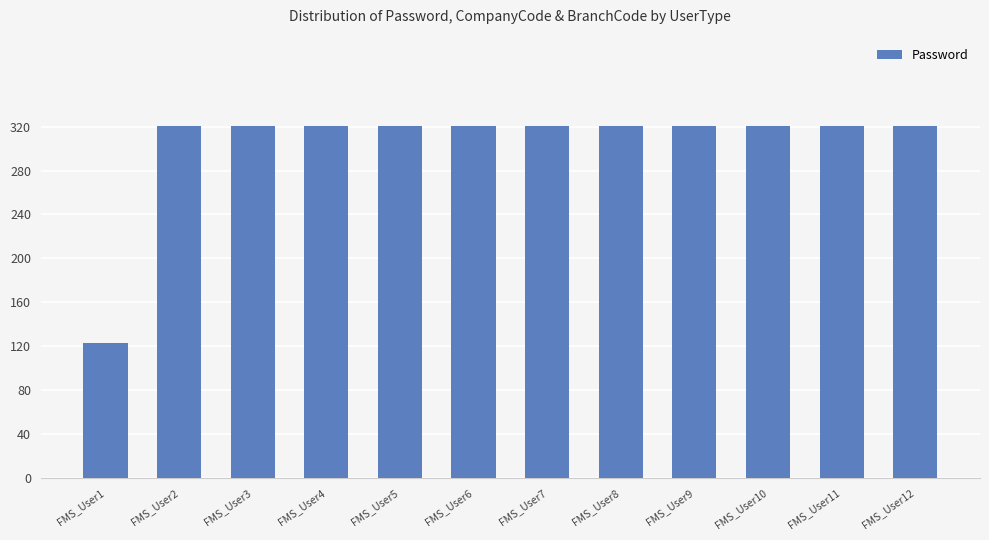

Reading left to right, list all the values displayed in this chart.

123	321	321	321	321	321	321	321	321	321	321	321